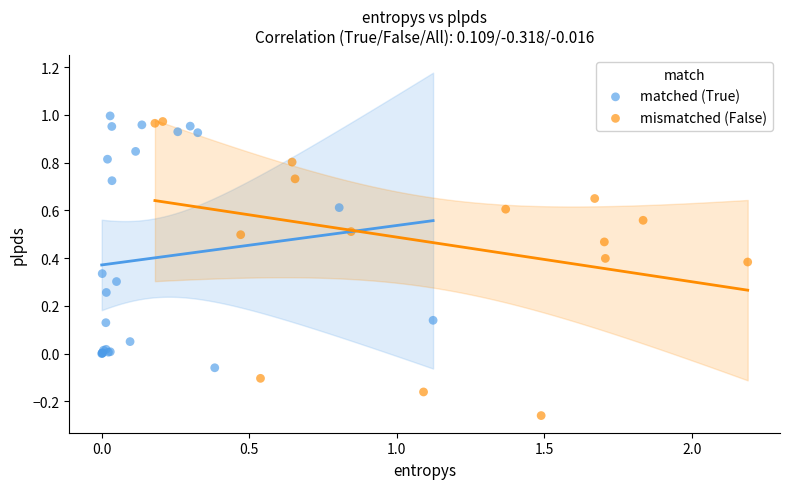

Which series has the largest Y range (max minus min)?

mismatched (False)